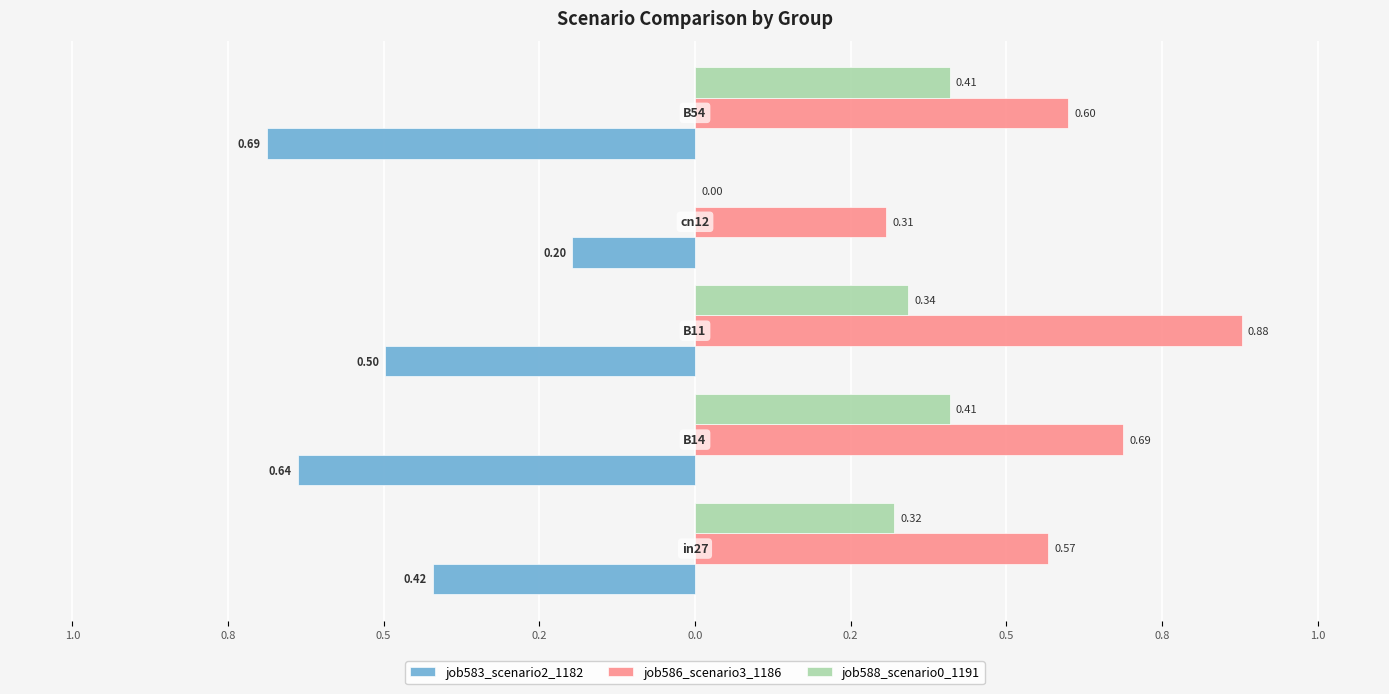

What are all the series names shown in the legend?

job583_scenario2_1182, job586_scenario3_1186, job588_scenario0_1191